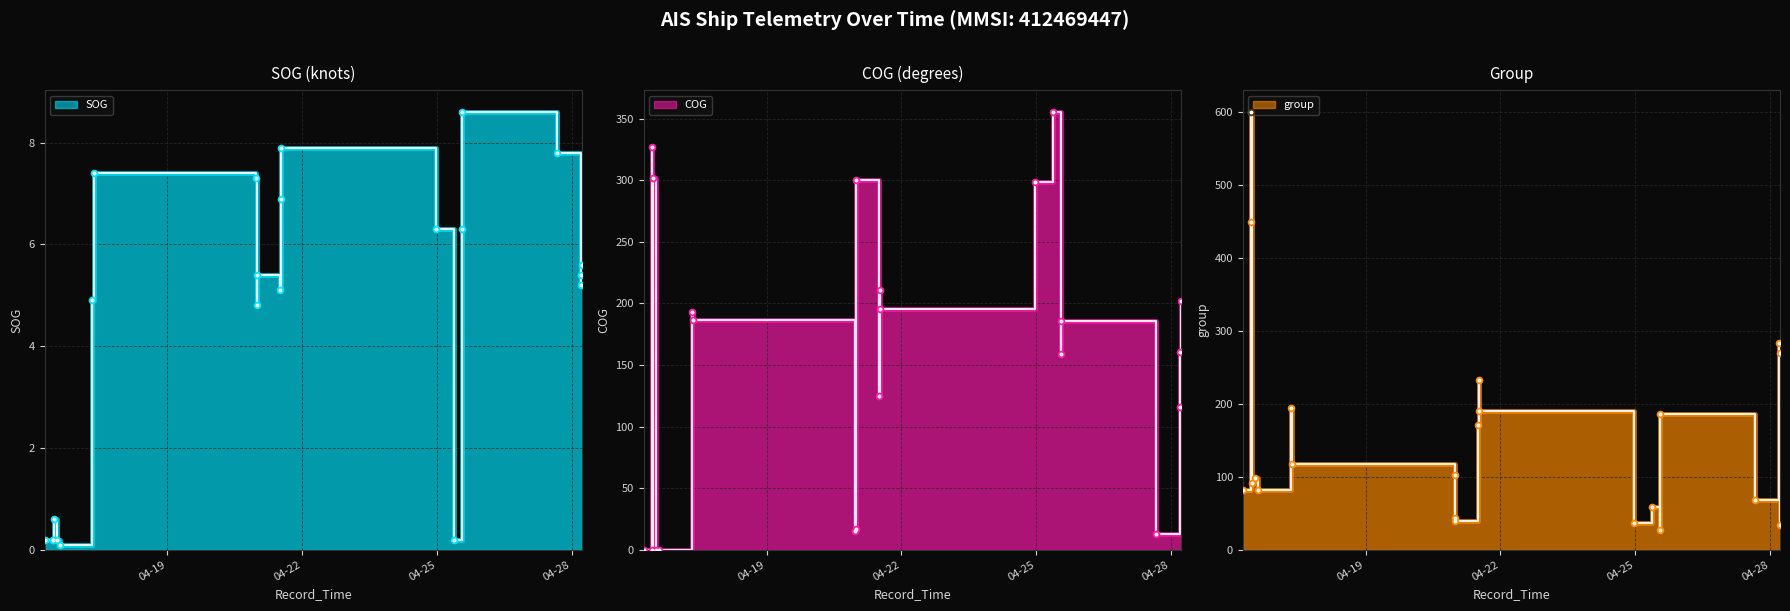

Which series has the largest total across all categories?

group